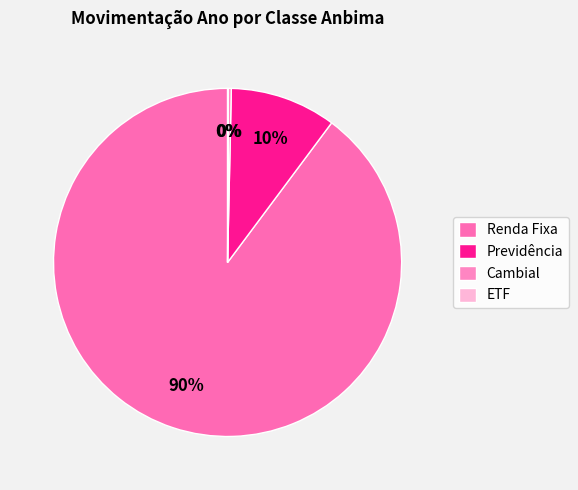

Is it true that ETF is 0% of the pie?

True